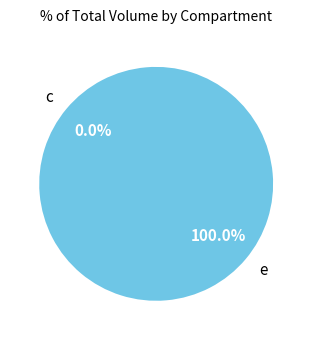

To the nearest percent, what is the average slice percentage?

50%